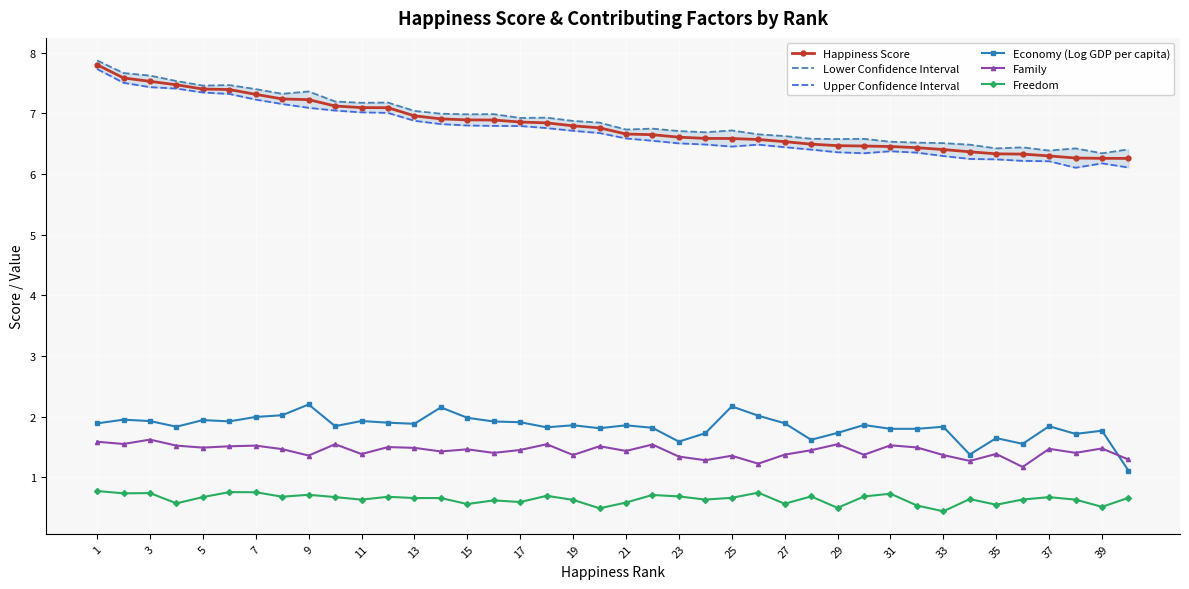

How many interior local valleys does the Upper Confidence Interval series have?

3